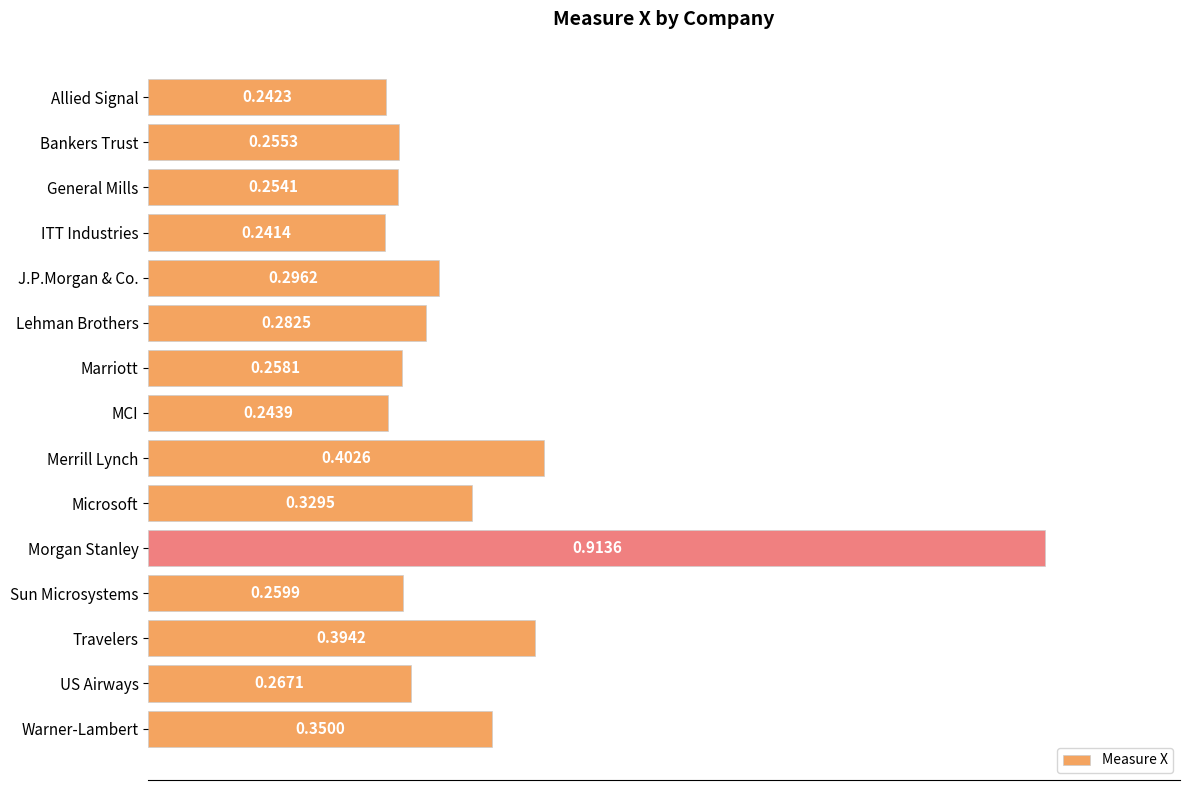

Where is the data nearest to the value 0?

ITT Industries